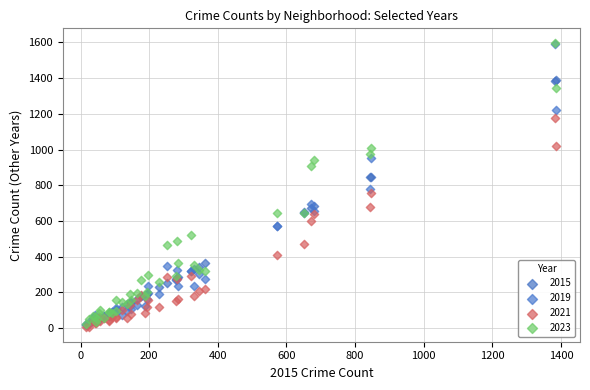

Across all series, what Y value is closest to 801?

778